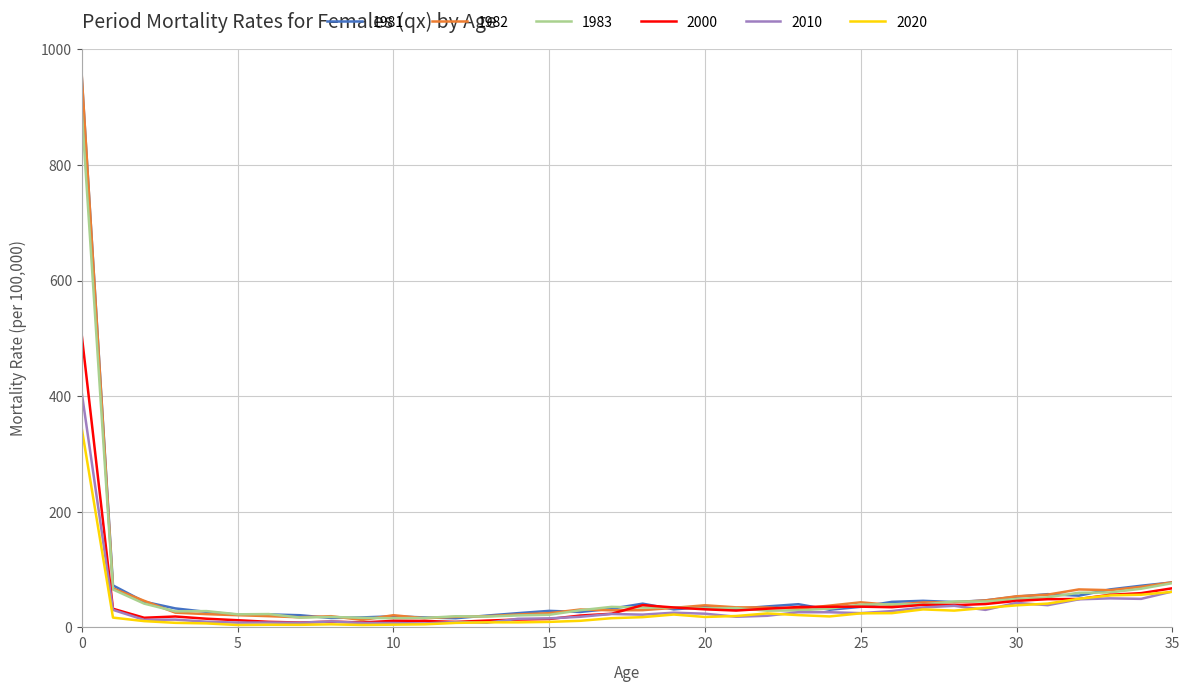

What is the greatest value displayed?

953.4